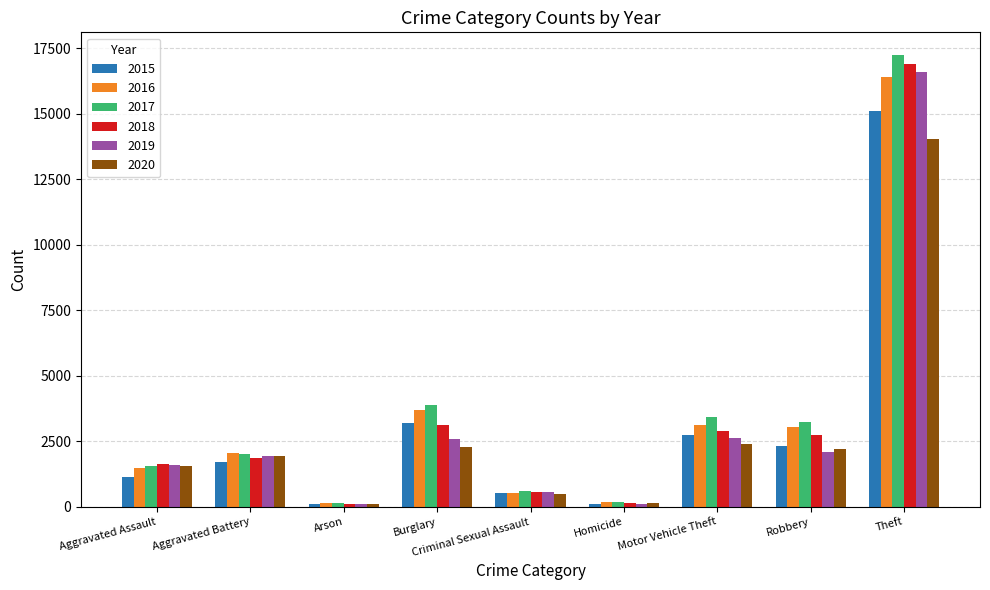

Which series has the largest range (max minus min)?

2017